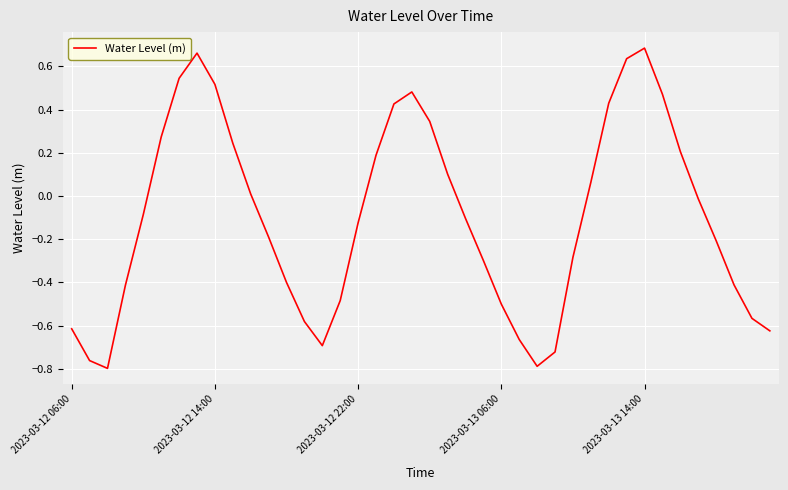

What is the difference between the maximum and minimum values?

1.5